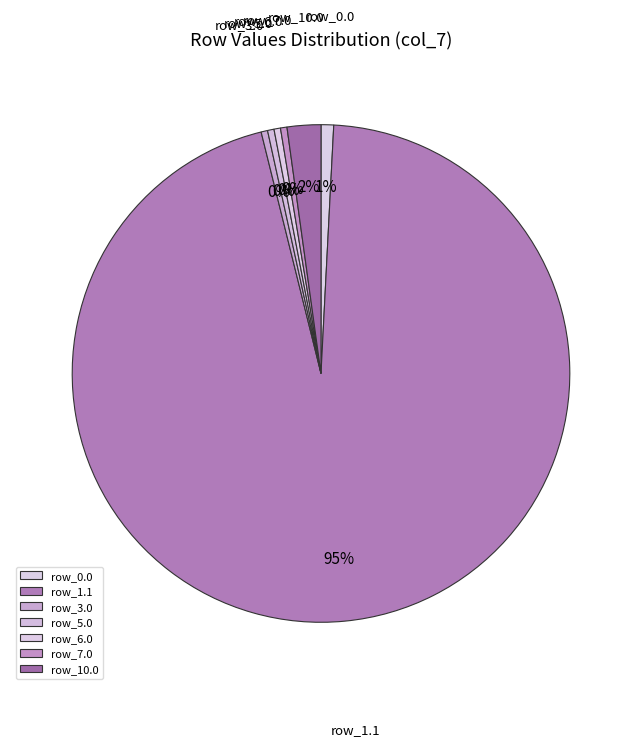

Is it true that row_3.0 is 0% of the pie?

True